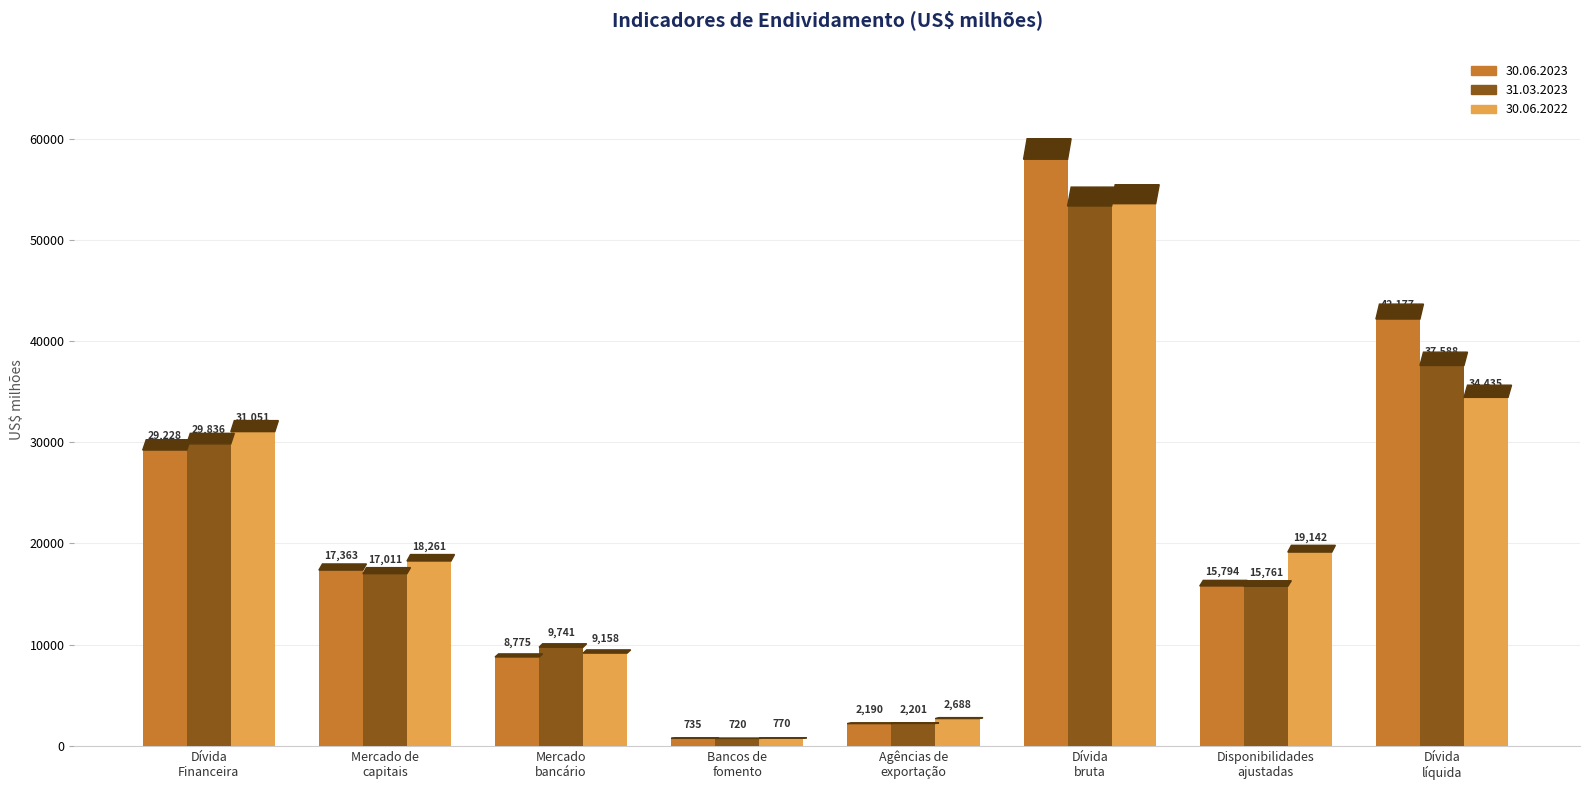

Is it true that 30.06.2023 equals 29228 at Dívida
Financeira?

True